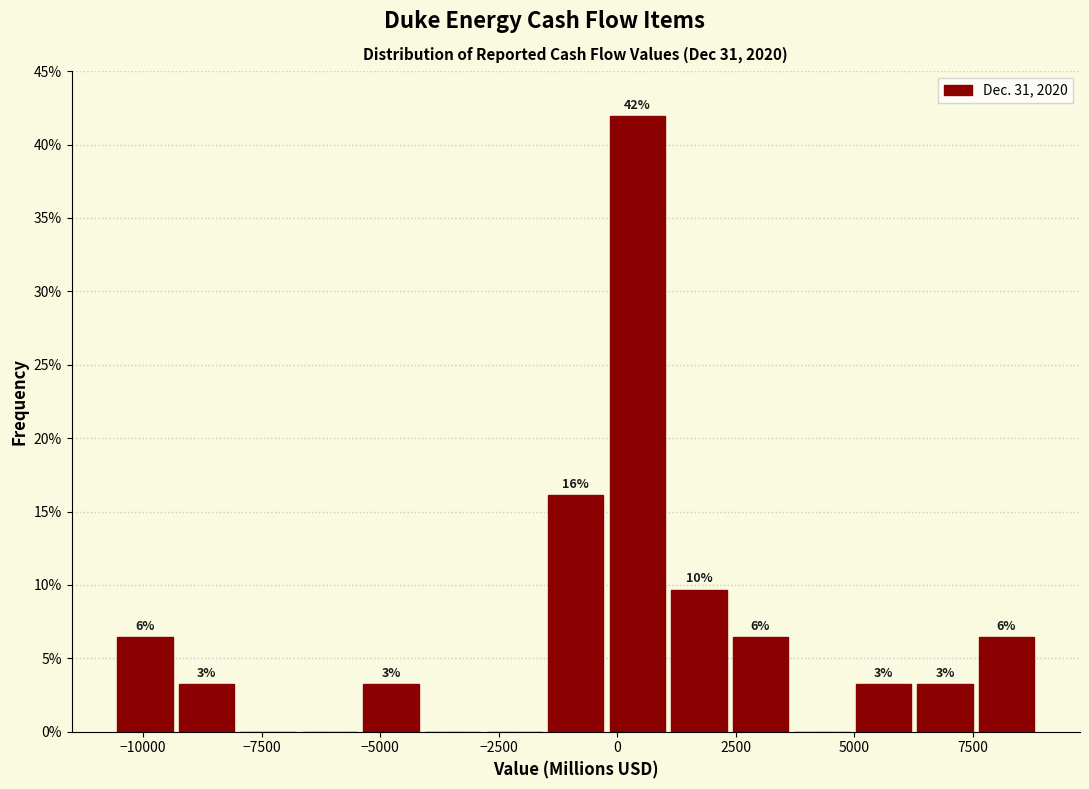

Around what value on the x-axis is the tallest bar? Give the approximate position of its centre, as read against the axis.

500